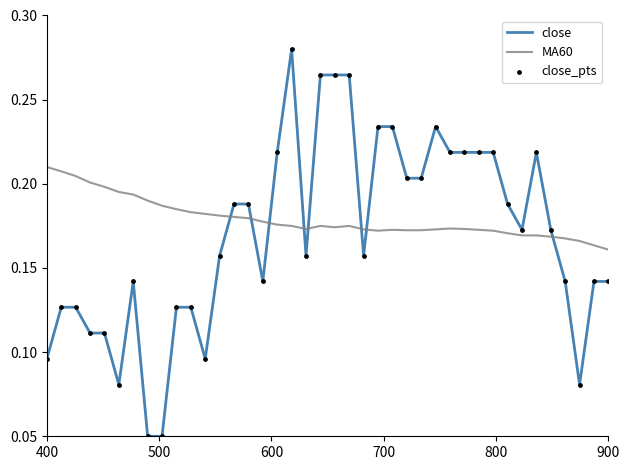

Rank the series by their maximum value, from highest to lowest.

close, MA60